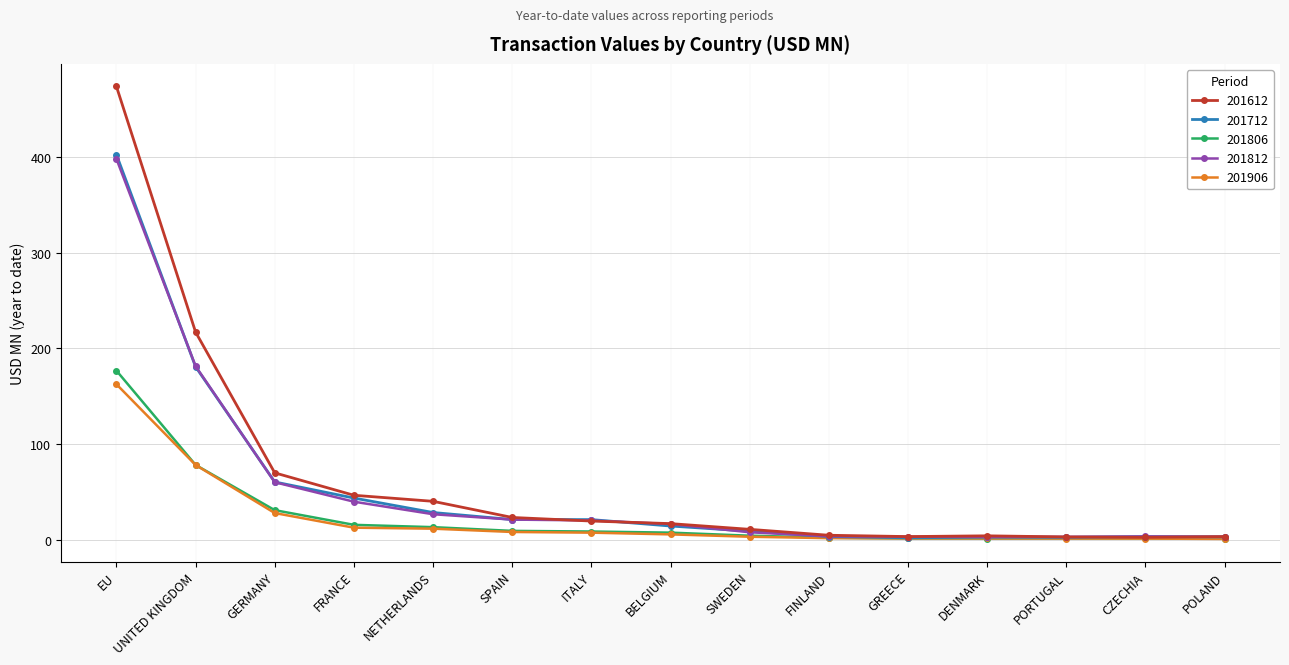

At which label is 201806 closest to 88?

UNITED KINGDOM